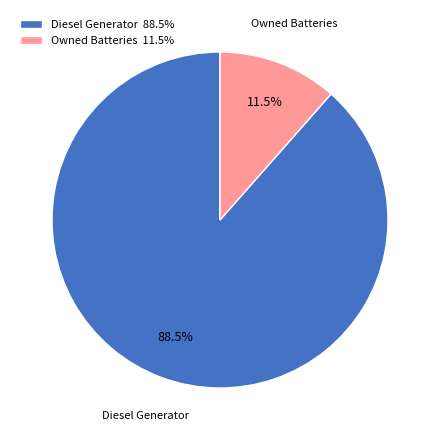

Is the sum of Owned Batteries and Diesel Generator greater than half?

Yes